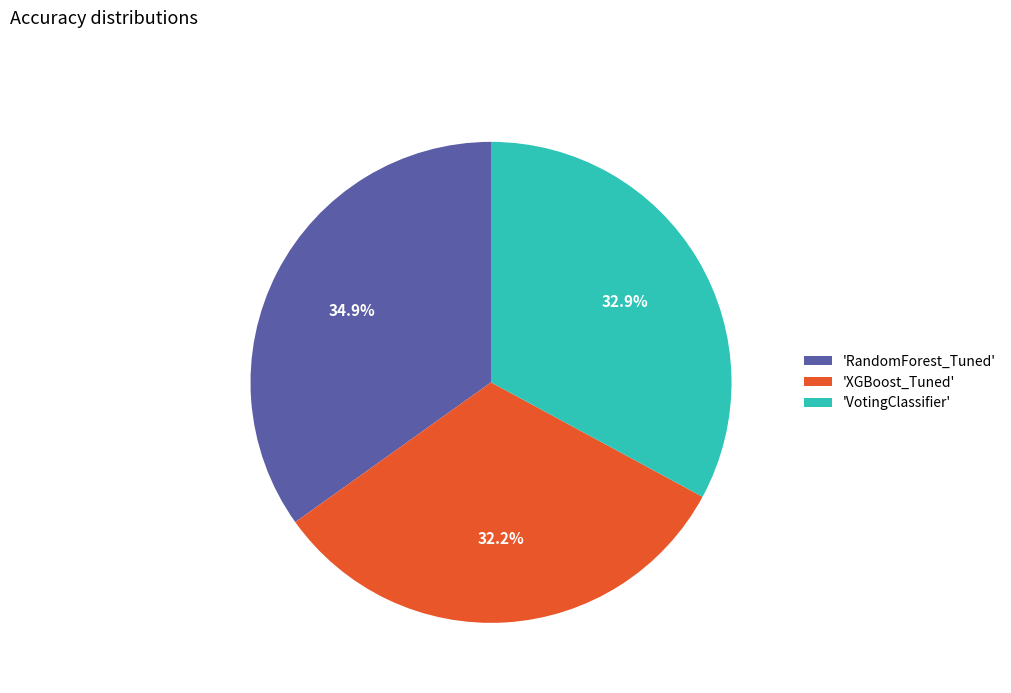

Which slice is the smallest?

'XGBoost_Tuned'